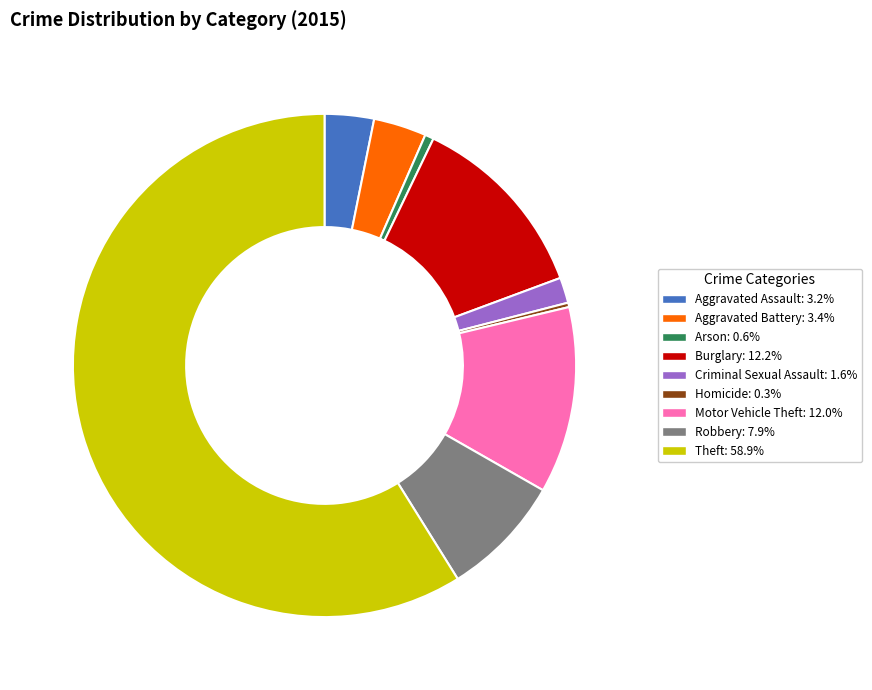

Which slice represents more than half of the pie?

Theft